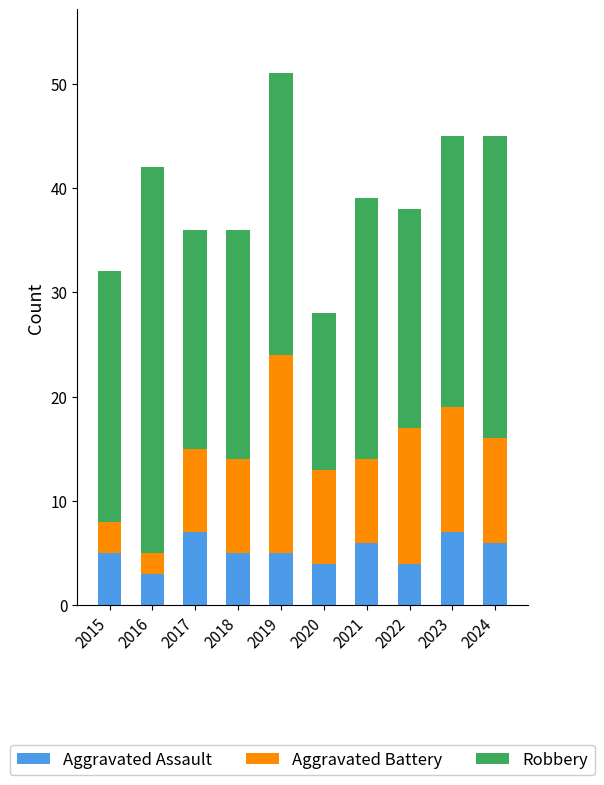

Count the number of categories in the chart.

10